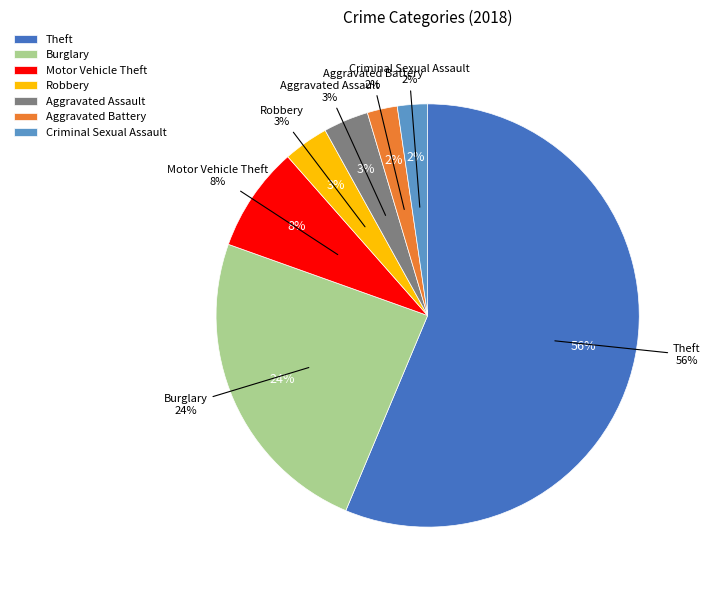

The Robbery slice represents 1% of the pie. True or false?

False